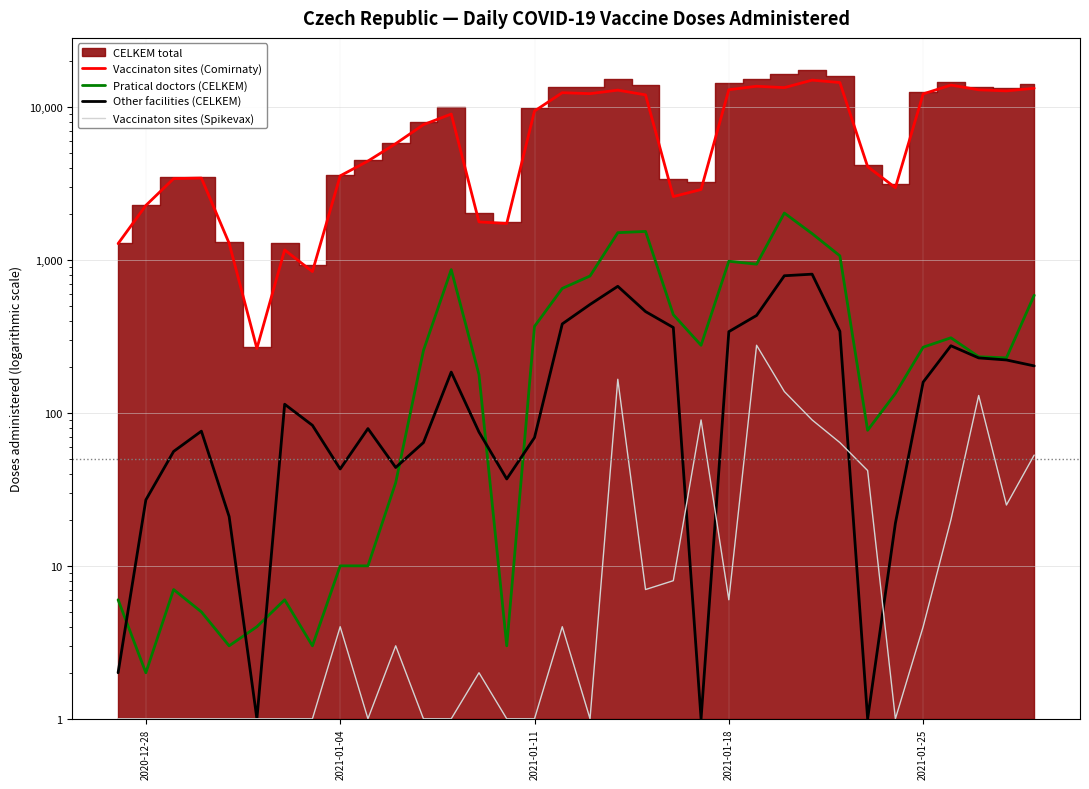

Is the value of Vaccinaton sites (Spikevax) at 19 greater than the value of Other facilities (CELKEM) at 31?

No